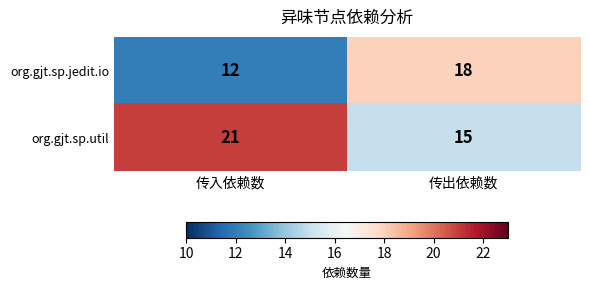

The value of org.gjt.sp.util at 传出依赖数 is 15. True or false?

True